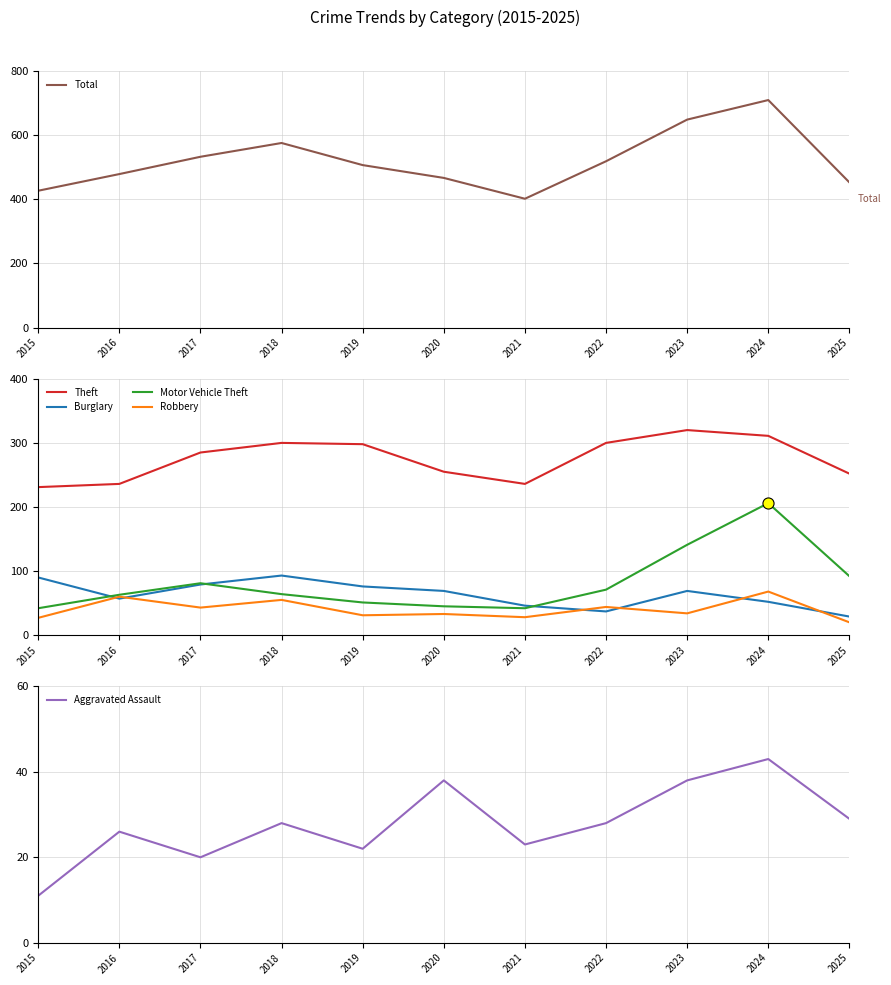

What is the value of the Motor Vehicle Theft point at the 7th from the left?

42